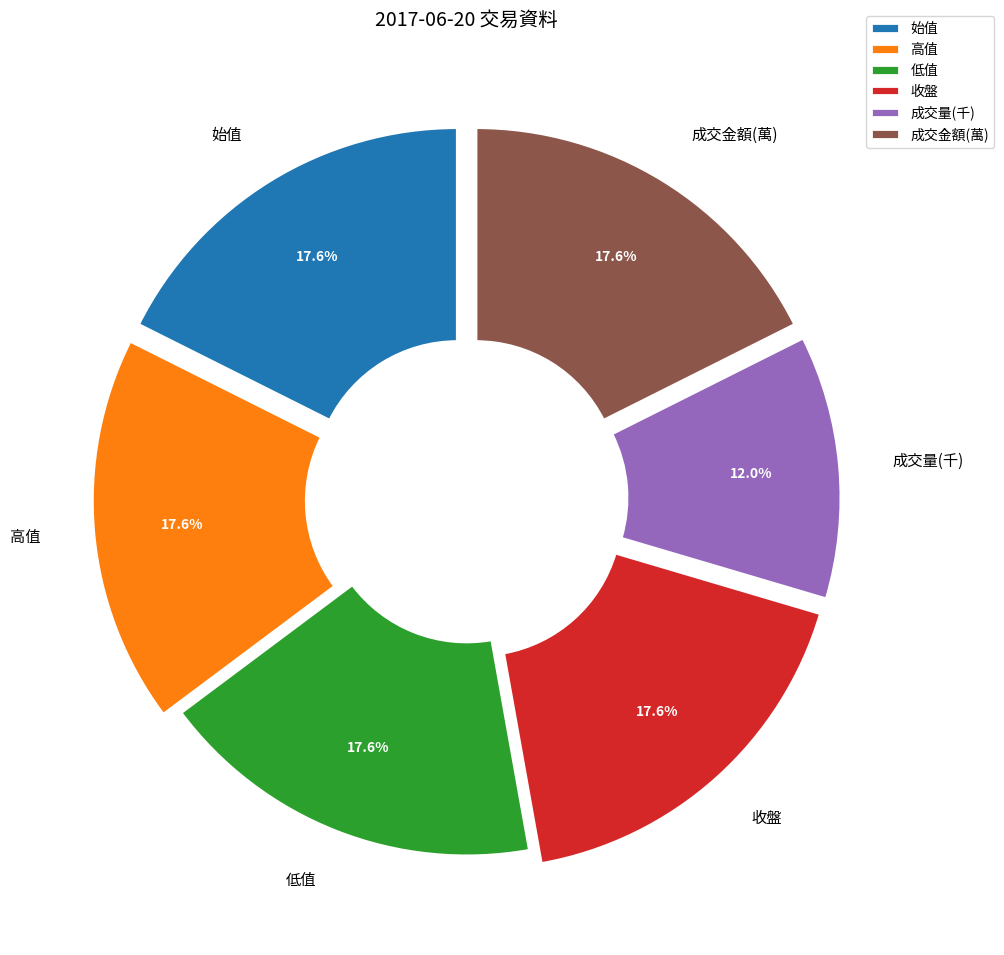

Which slice is the smallest?

成交量(千)